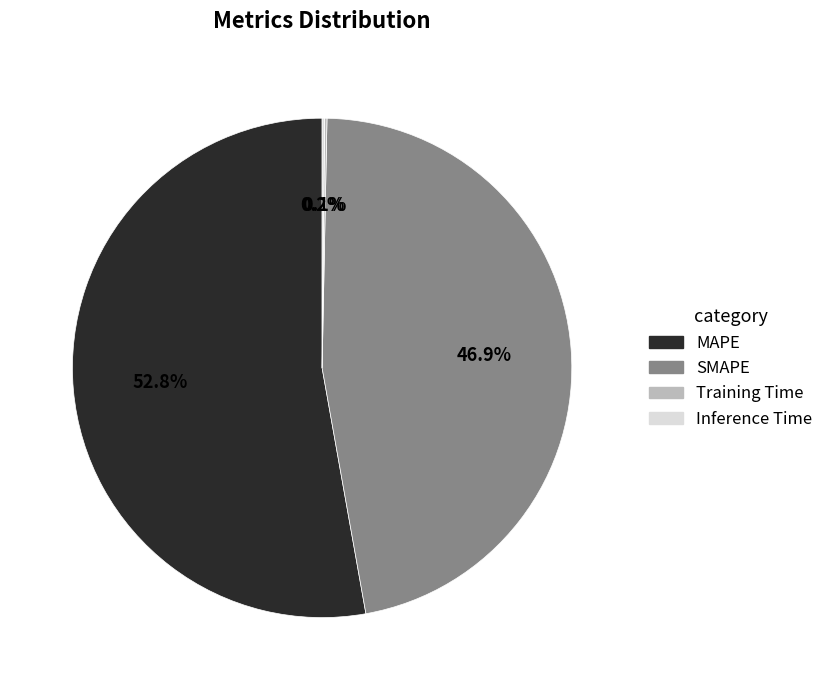

True or false: SMAPE accounts for 40% of the total.

False